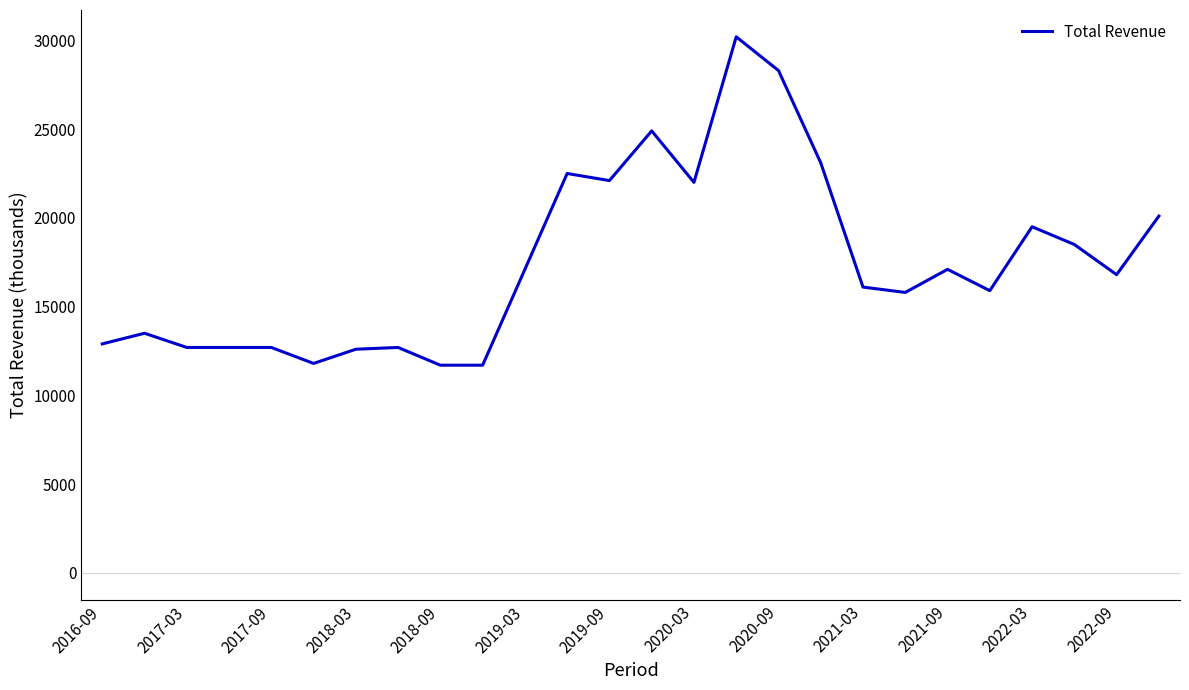

What is the difference between the maximum and minimum values?

18500